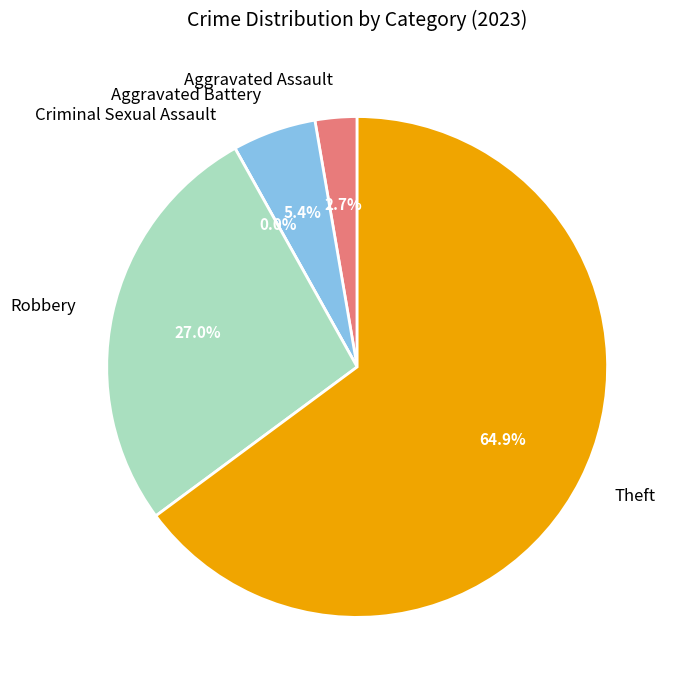

Which category accounts for the majority?

Theft